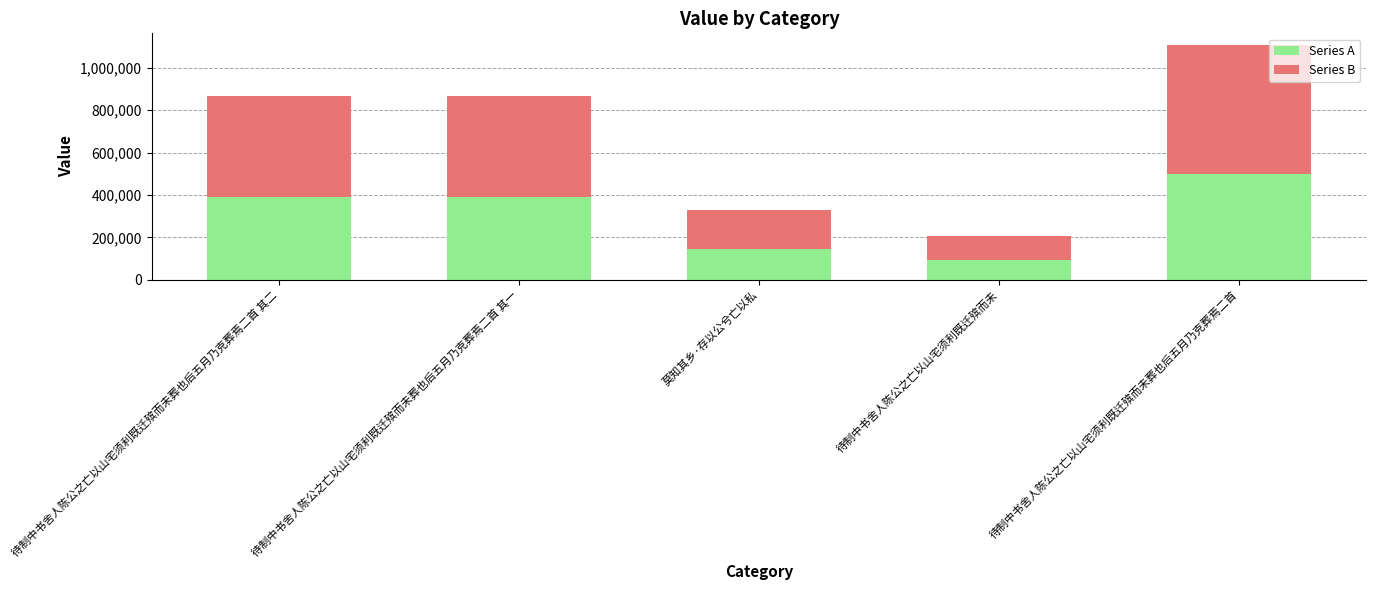

At which label does Series A reach its minimum?

待制中书舍人陈公之亡以山宅须利既迁殡而未